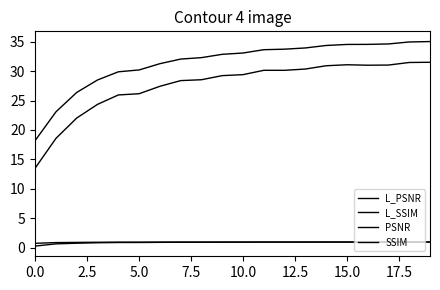

Which category has the highest value in the L_SSIM series?

19